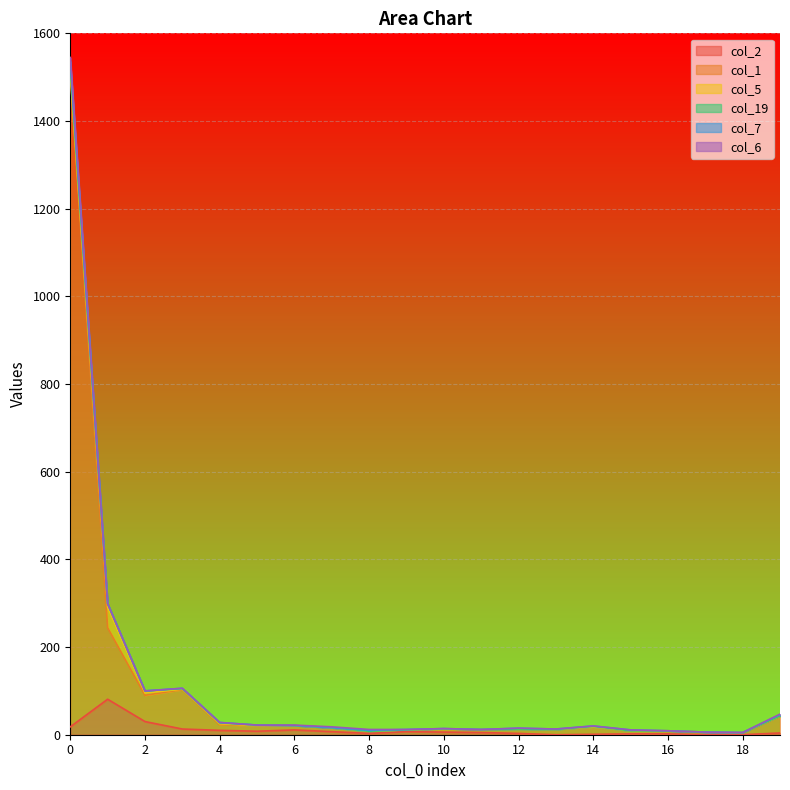

True or false: col_1 and col_19 cross at least once.

False